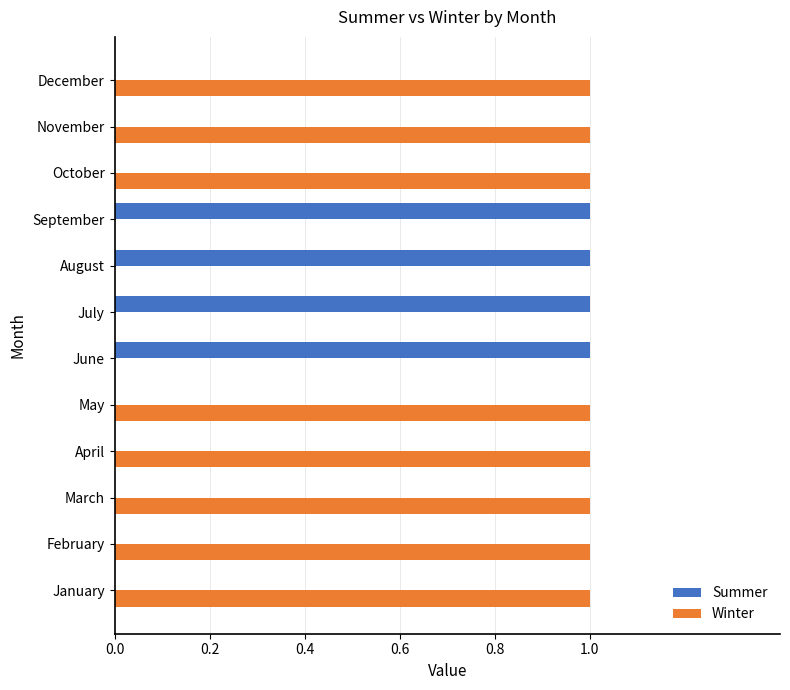

What is the greatest value displayed?

1